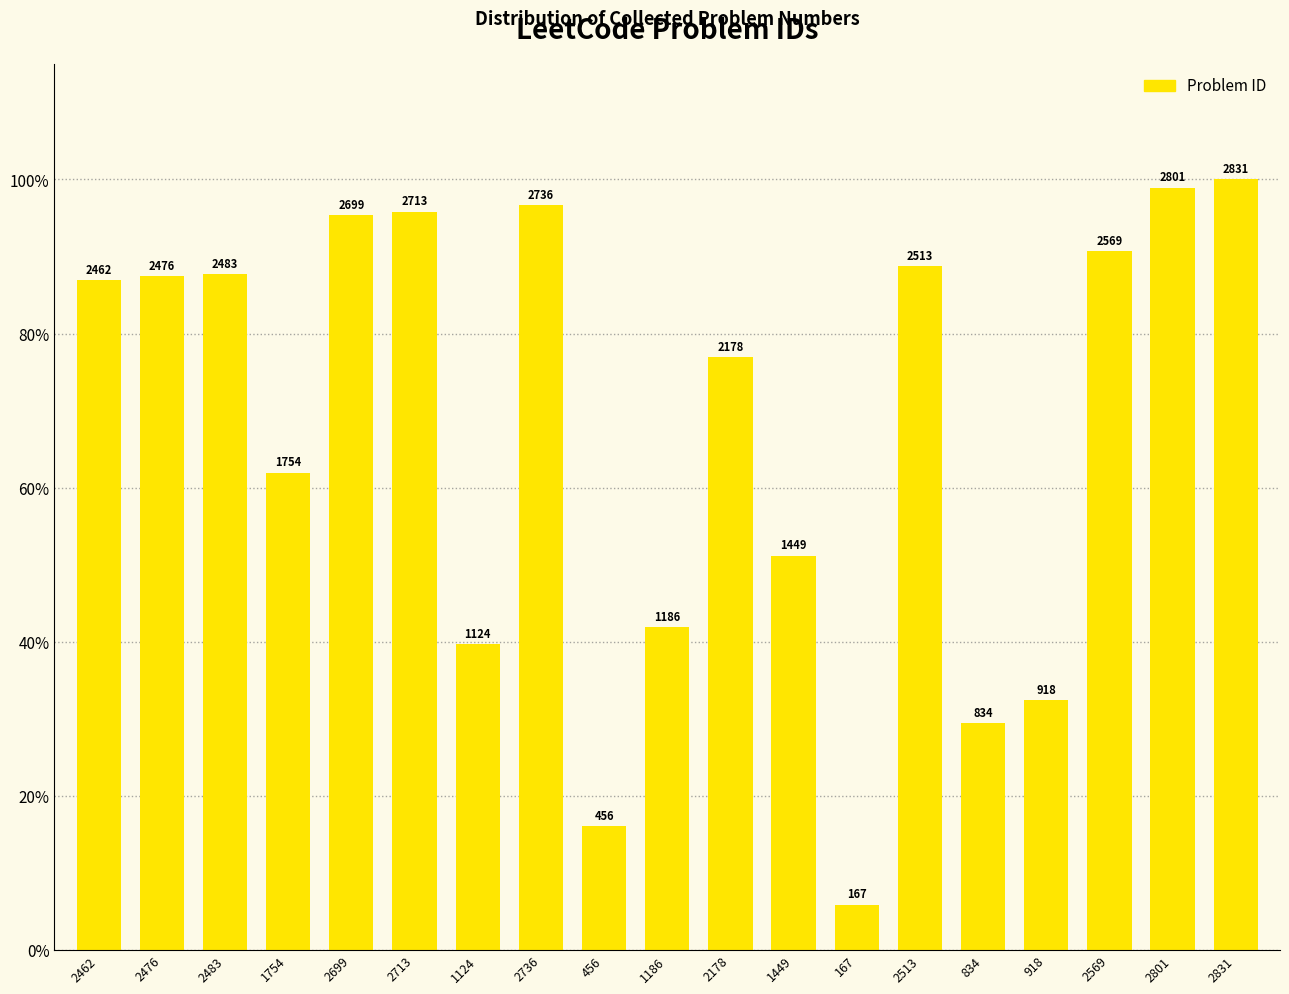

Between 2513 and 456, which is larger?

2513